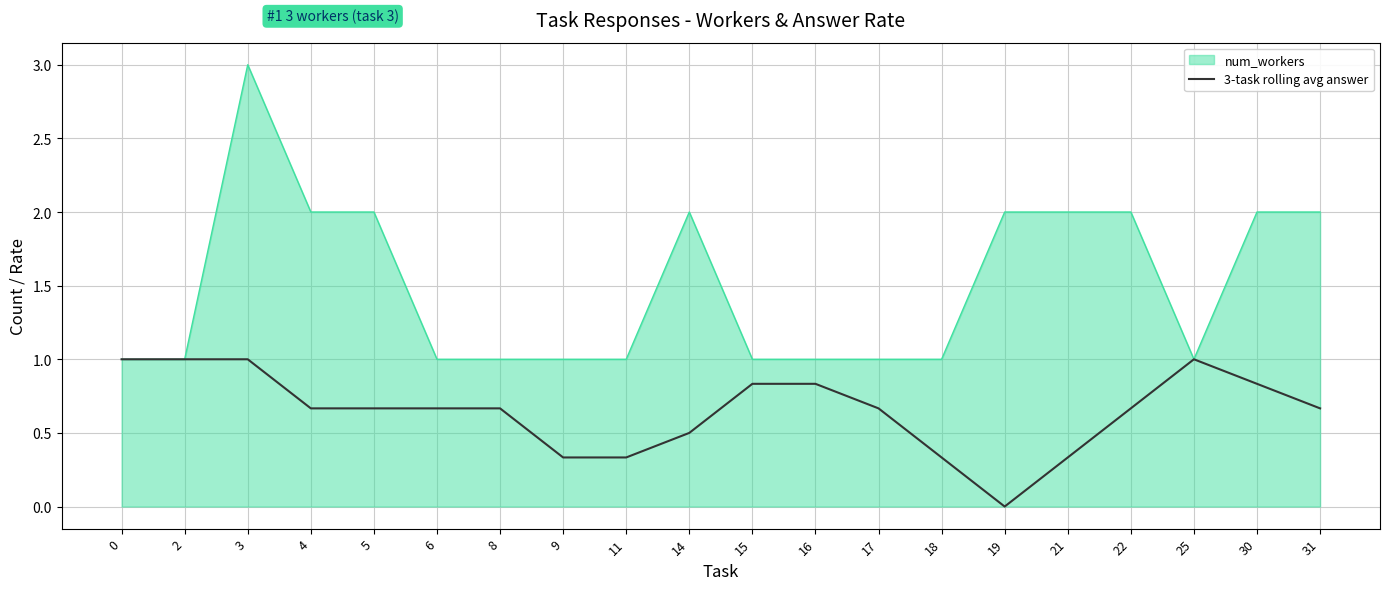

Which series has the largest range (max minus min)?

num_workers